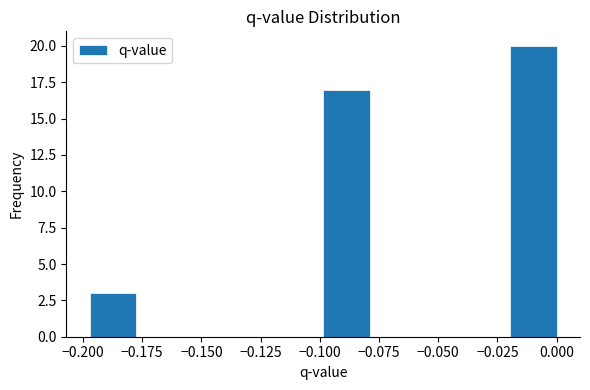

Read against the x-axis, roughly where is the centre of the tallest bar?

-0.010